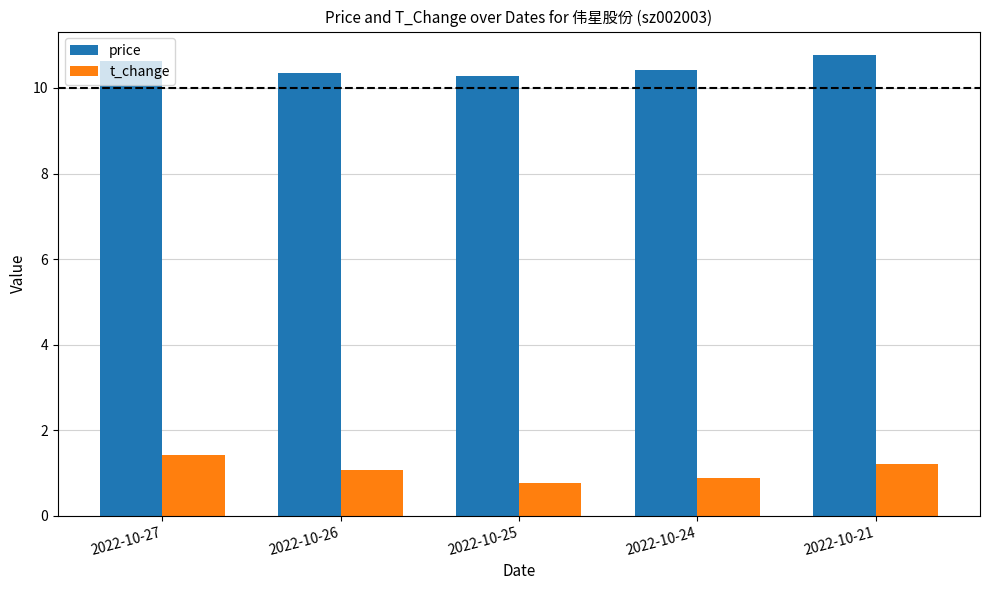

How many bars are there in total?

10